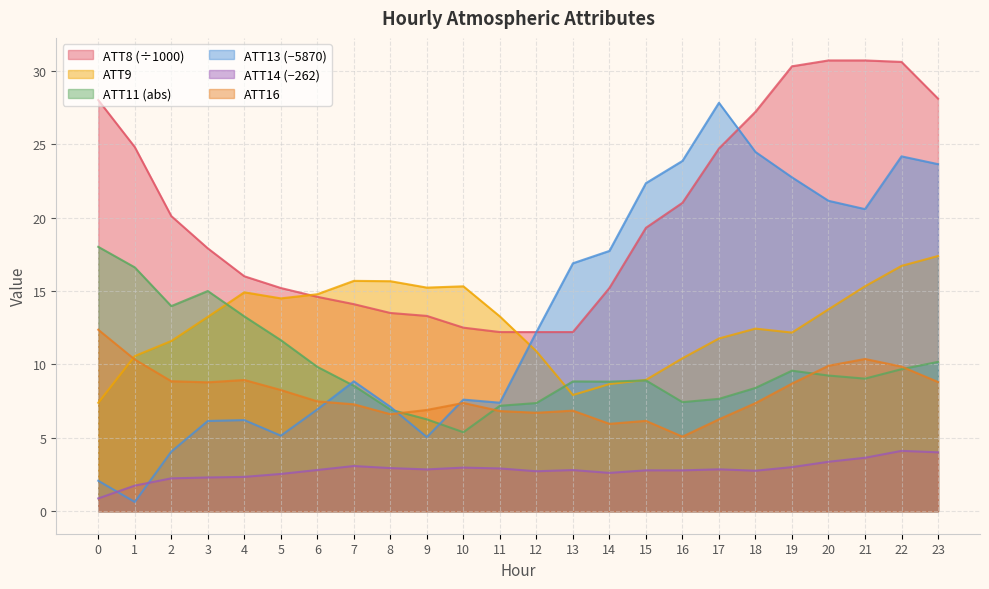

Count the number of data series in this chart.

6